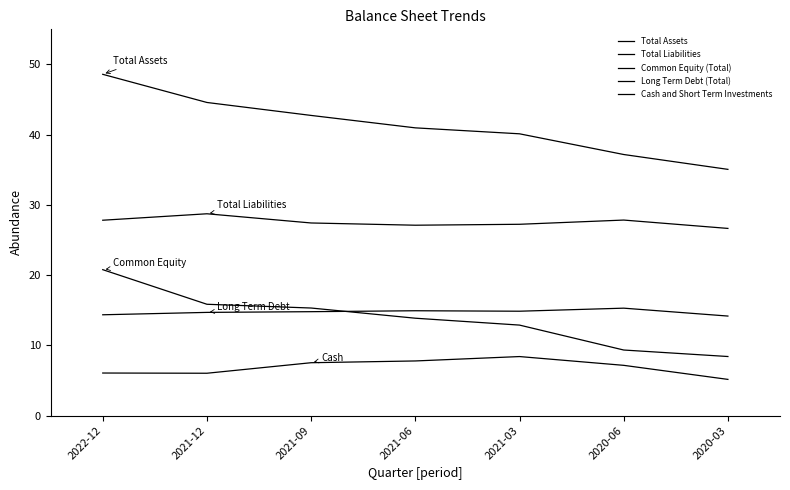

True or false: Total Liabilities and Long Term Debt (Total) cross at least once.

False